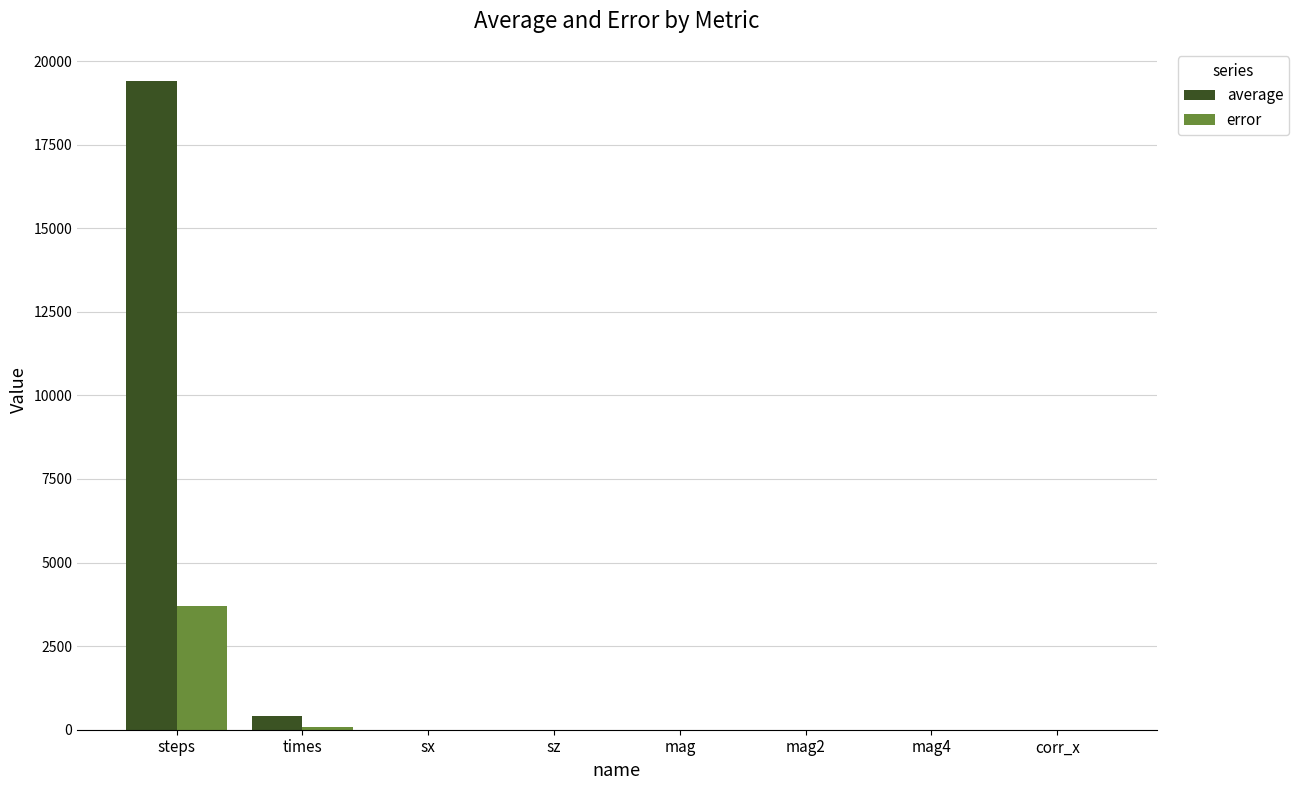

What is the approximate value of error at steps?

3710.0